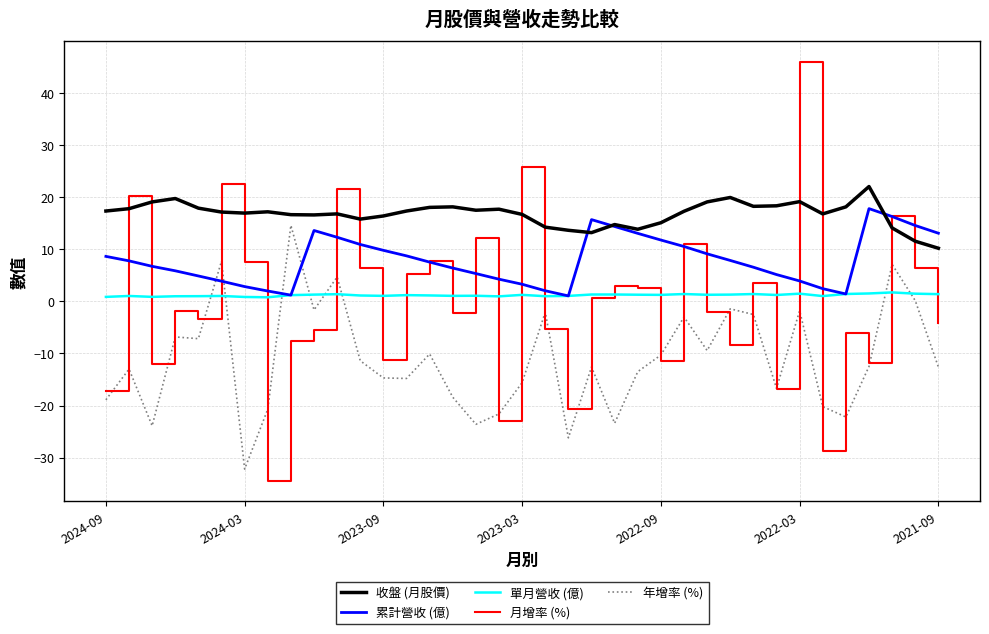

What is the lowest value of the 收盤 (月股價) series?

10.2